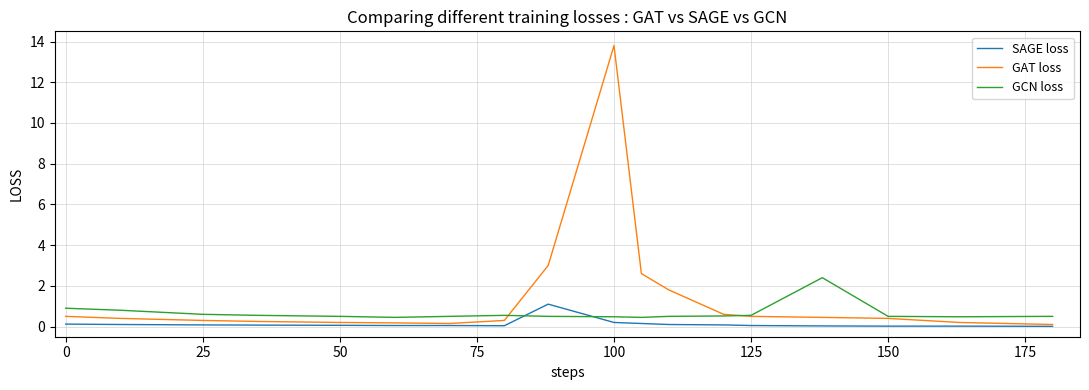

True or false: GCN loss and SAGE loss cross at least once.

True